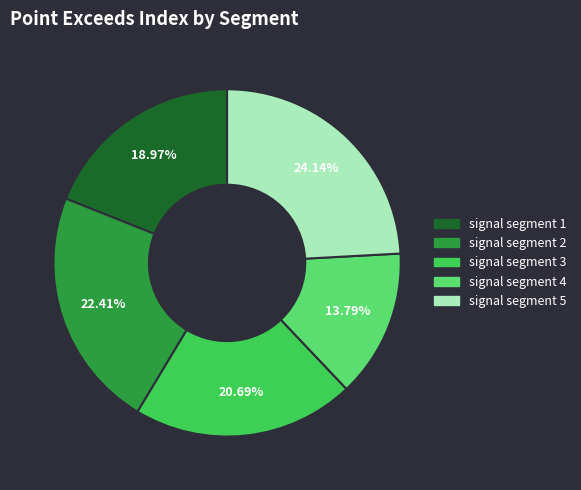

Count the number of slices in the pie.

5